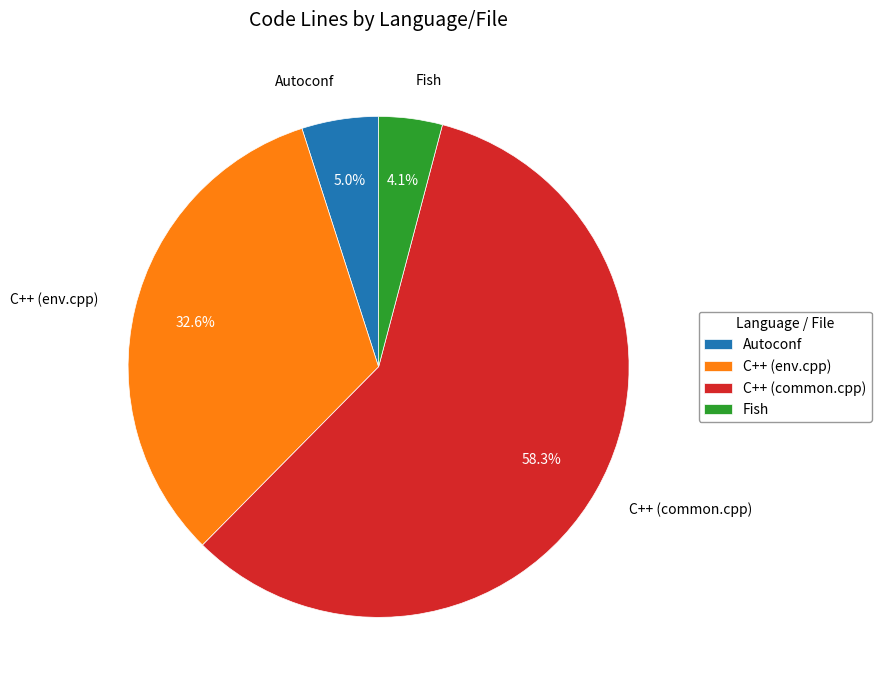

To the nearest percent, what is the difference between the Fish and C++ (common.cpp) slice percentages?

54%